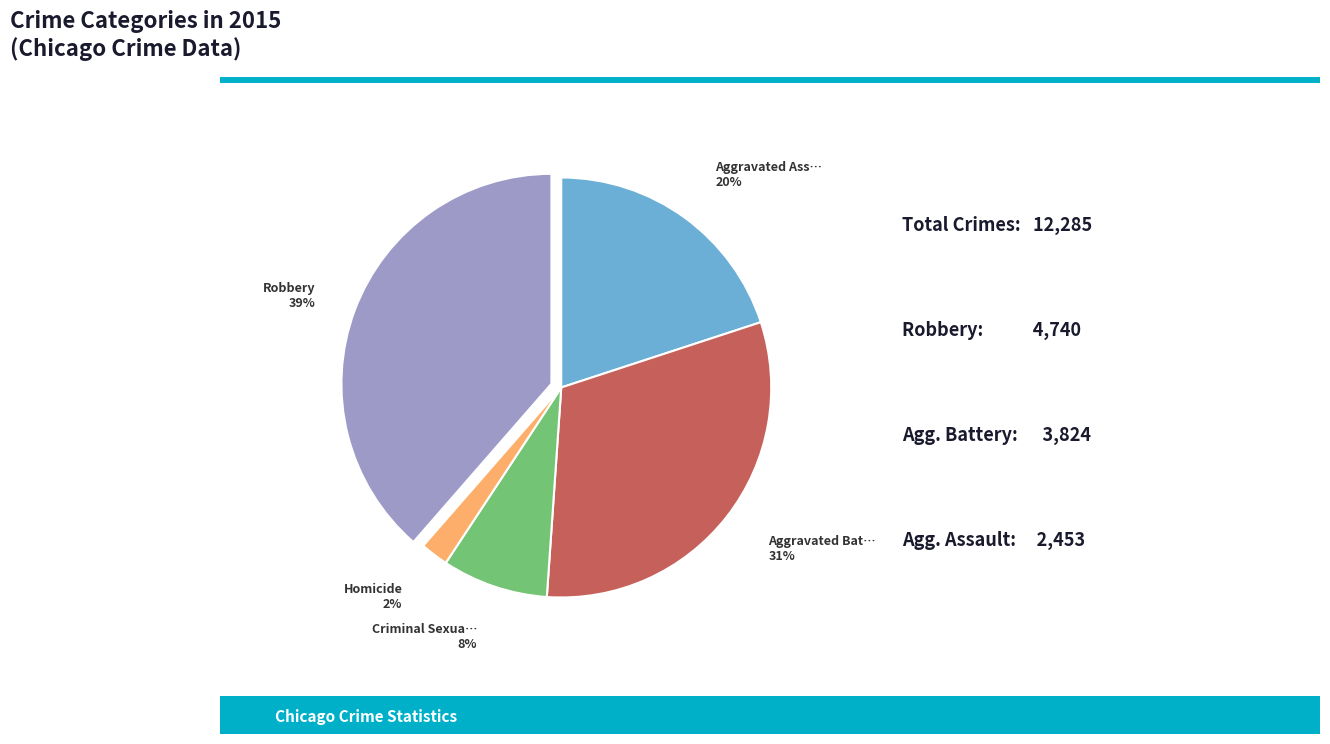

To the nearest percent, what is the average slice percentage?

20%